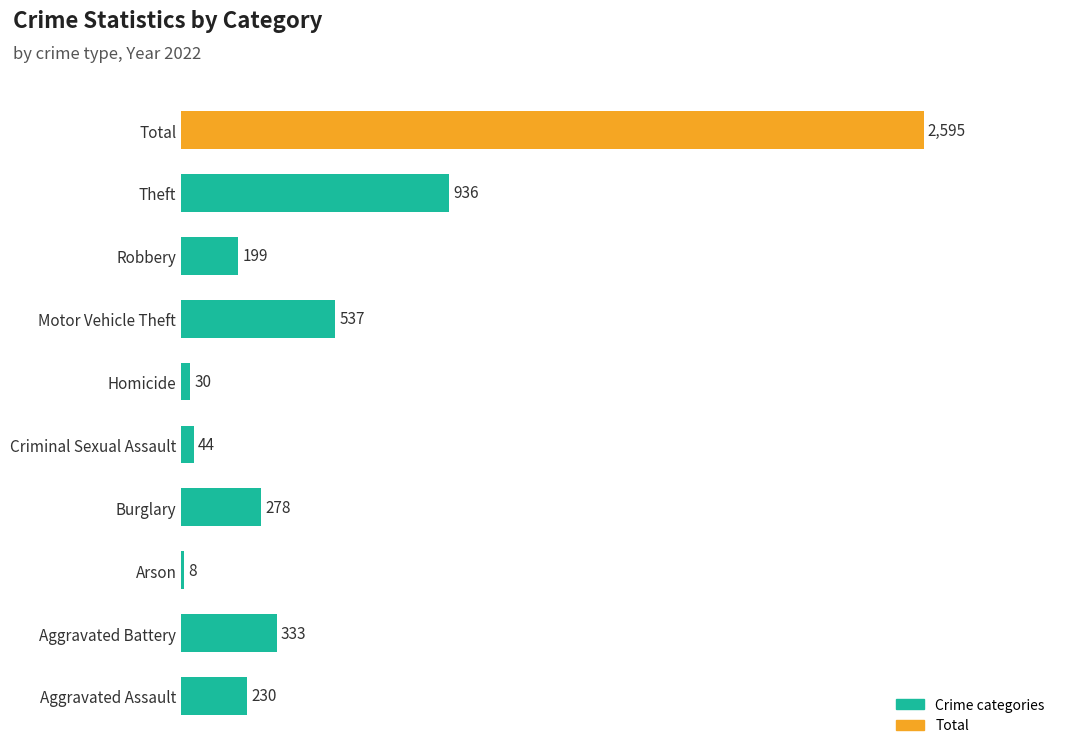

What is the sum of the values at Homicide and Criminal Sexual Assault?

74